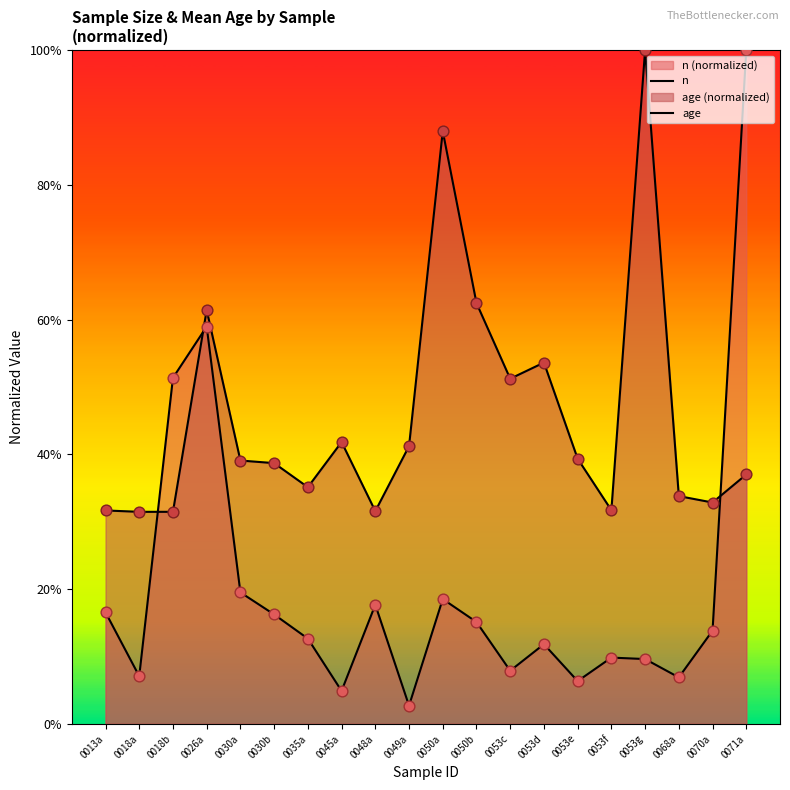

At which category is the sum across all series the highest?

0071a